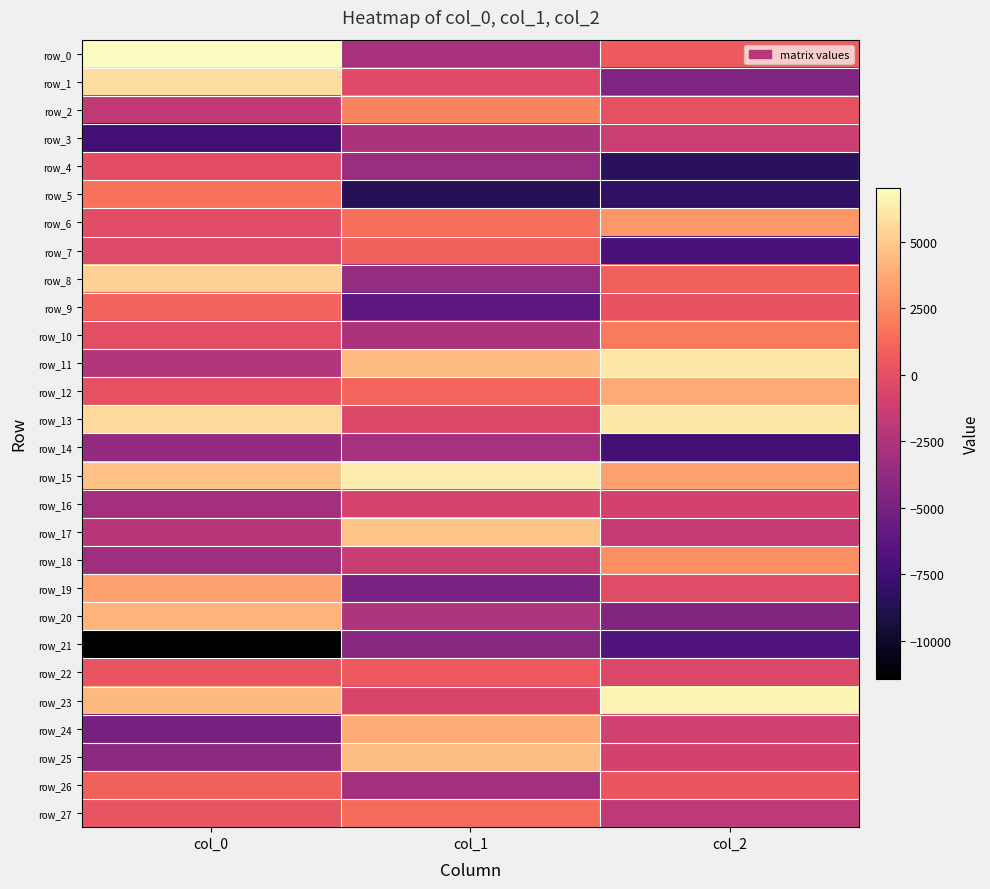

The row_4 series shows -1306.4 at col_1. True or false?

False